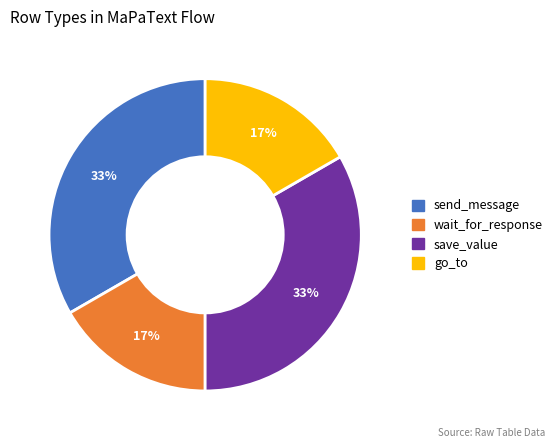

To the nearest percent, what is the average slice percentage?

25%